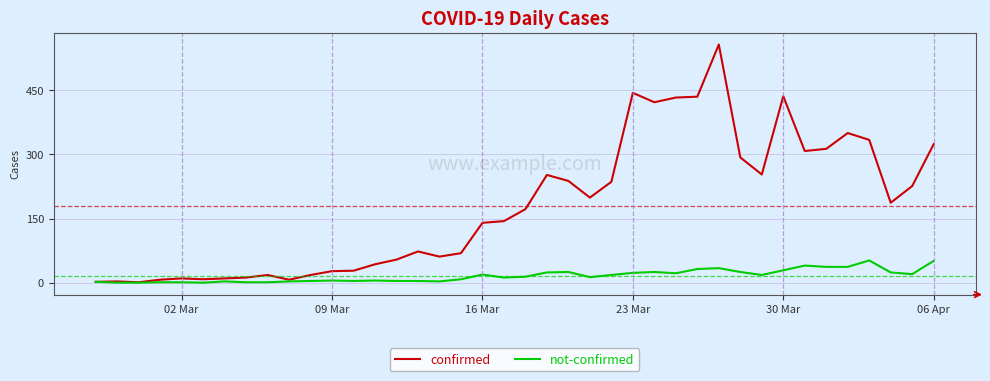

What is the maximum value for not-confirmed?

52